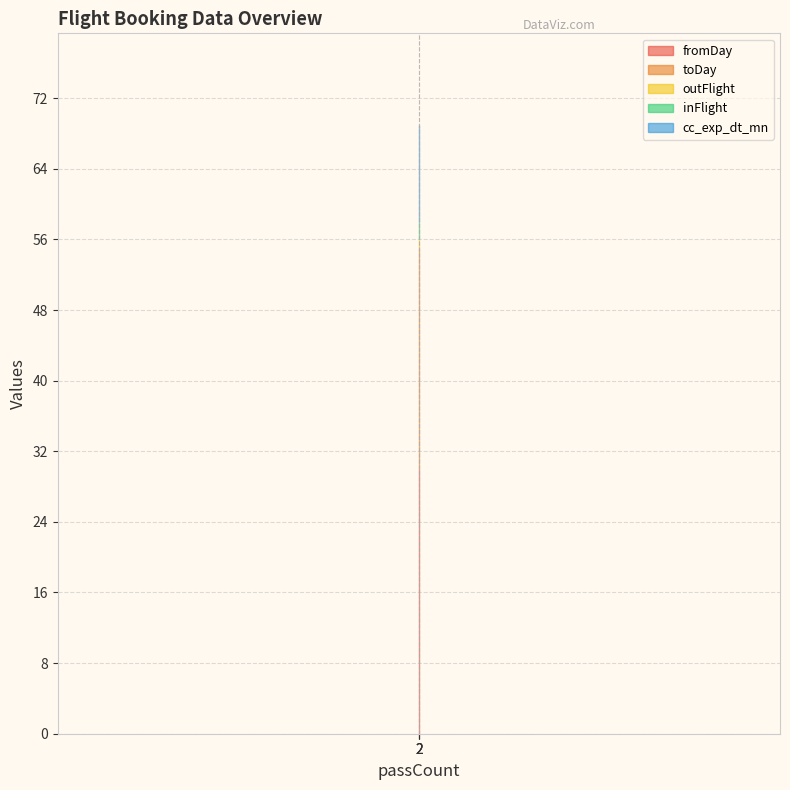

At which label is cc_exp_dt_mn closest to 11?

2